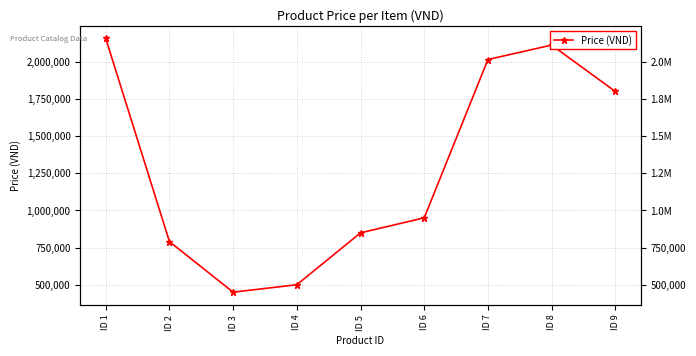

Does the chart have visible grid lines?

Yes